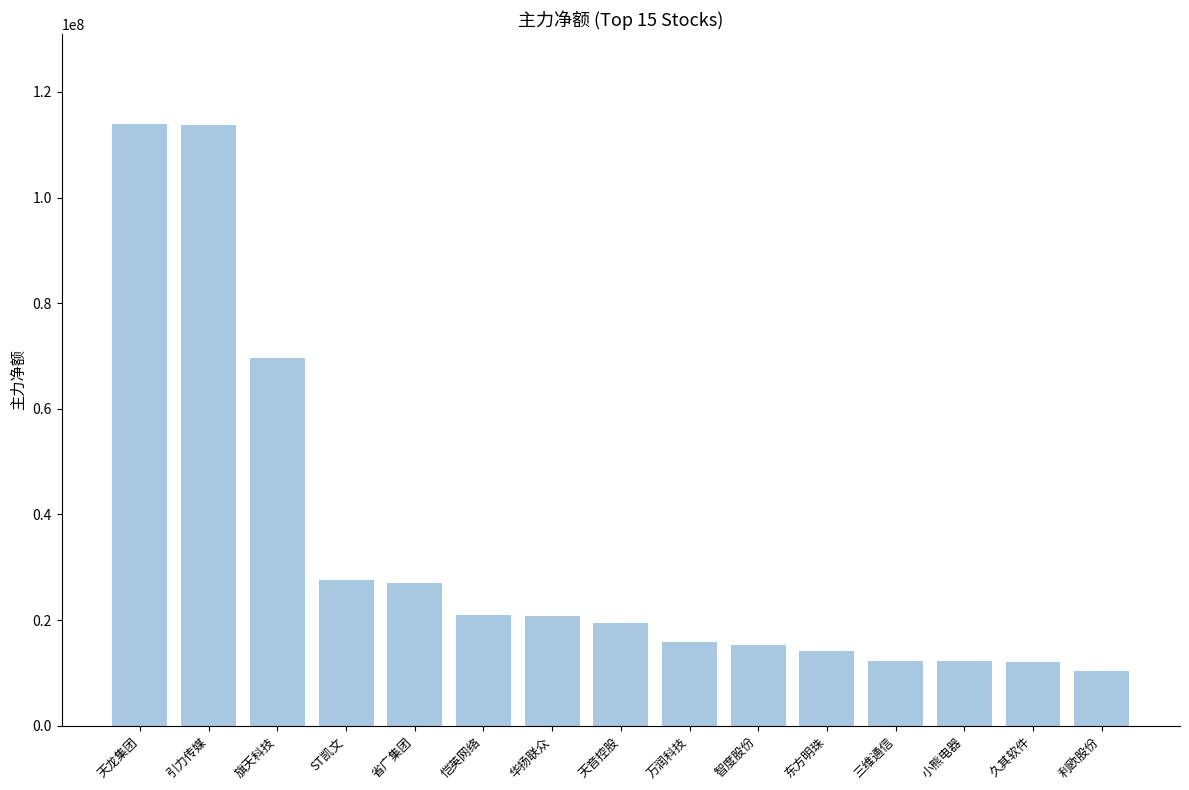

What is the label of the 9th bar from the left?

万润科技